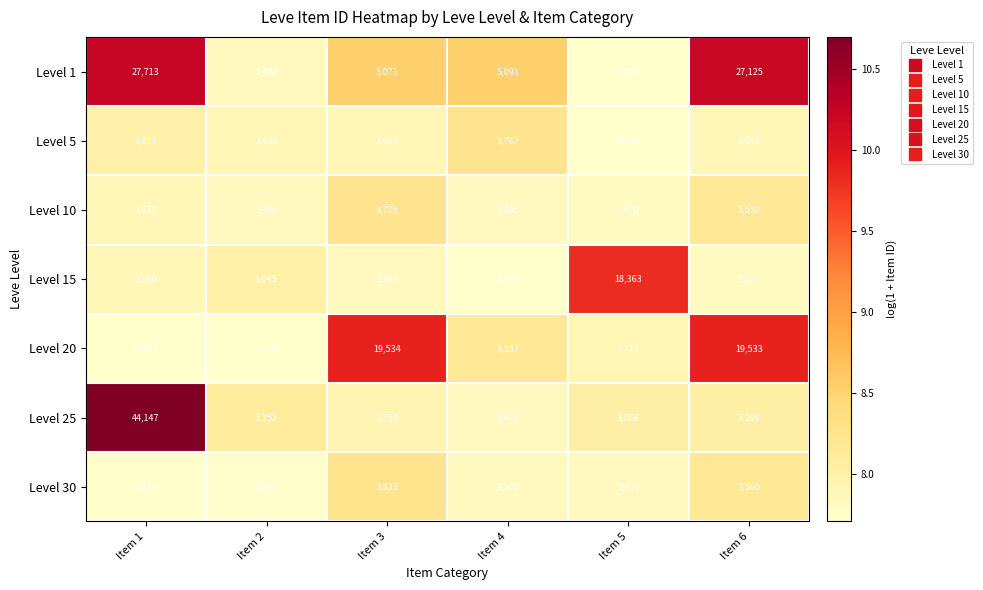

Is it true that Level 15 equals 4257 at Item 6?

False